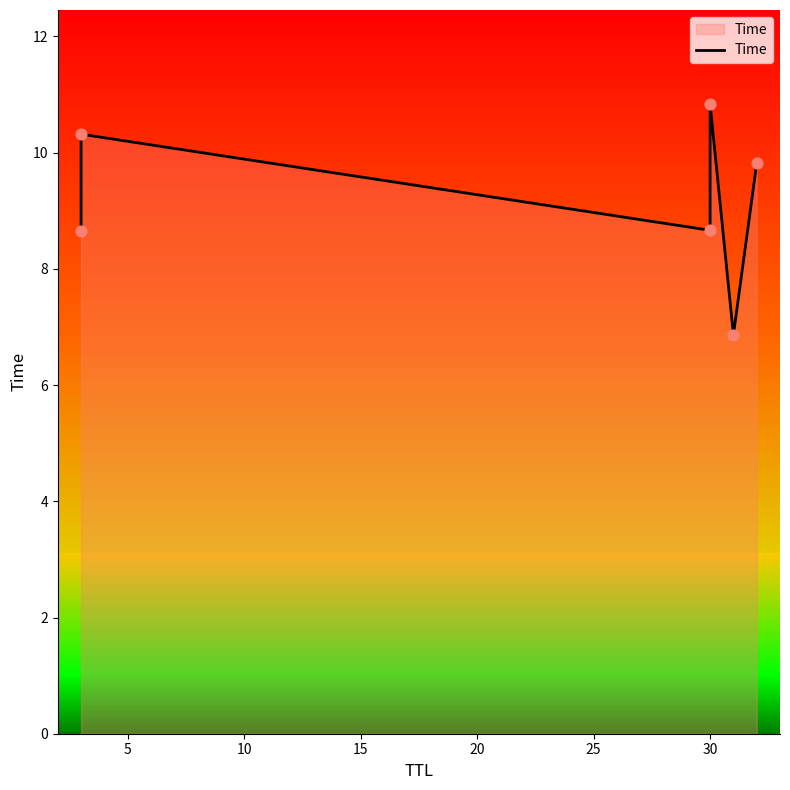

Which has a higher value, 10 or 5?

5